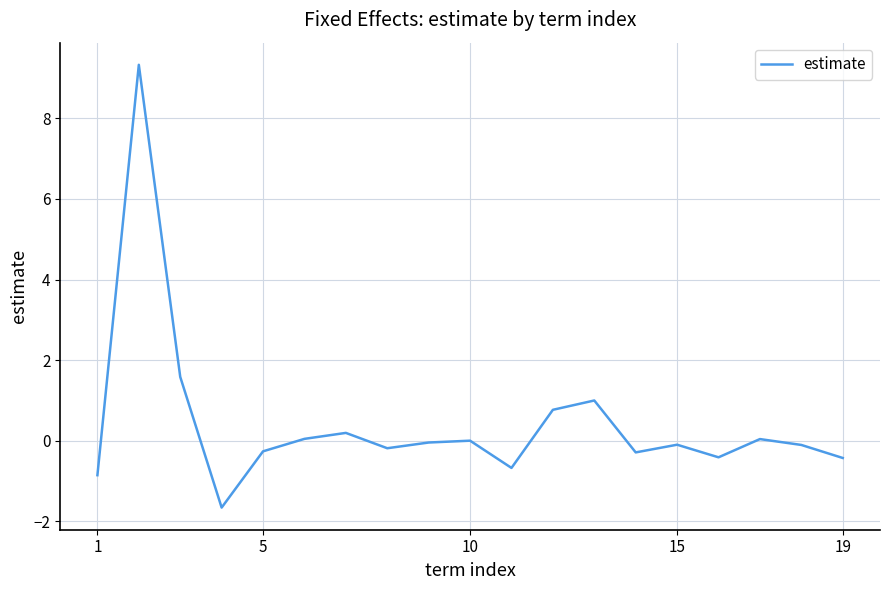

What is the smallest value displayed?

-1.7